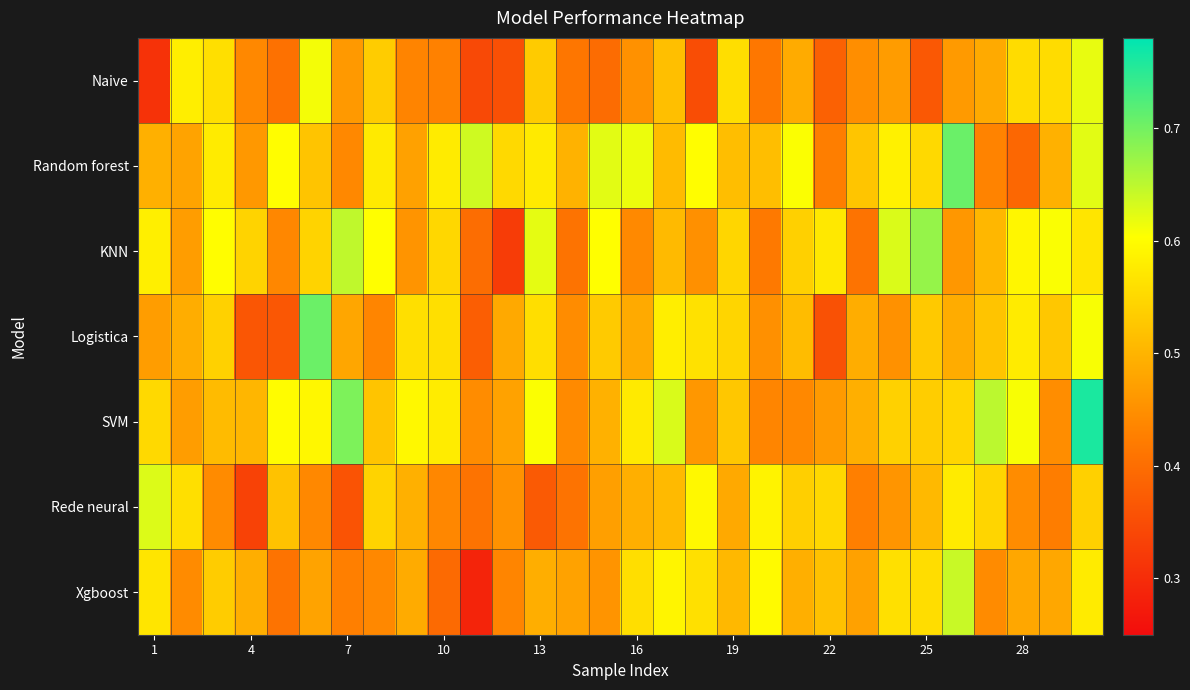

List the series in order of their peak value, lowest first.

Naive, Rede neural, Xgboost, KNN, Logistica, Random forest, SVM